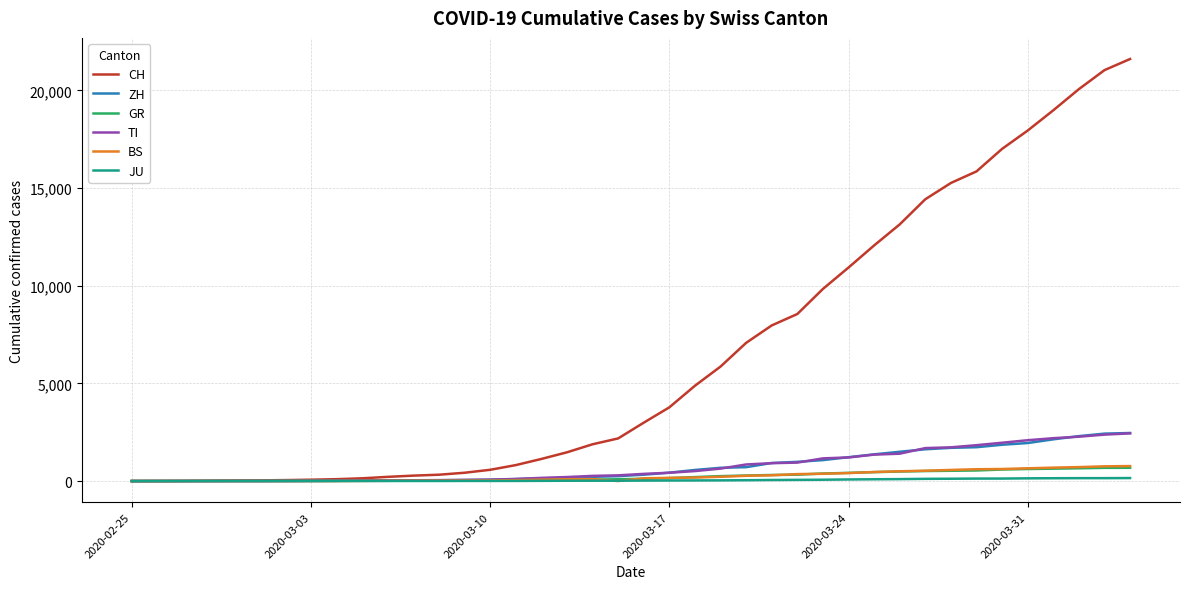

Is this an area chart (filled region under the line)?

No